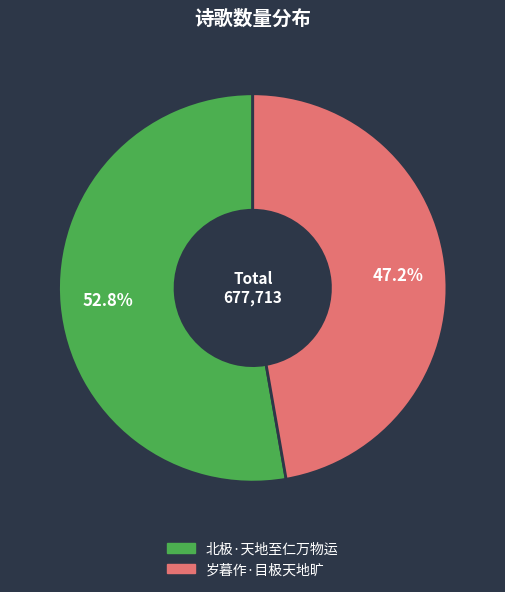

Which category accounts for the majority?

北极·天地至仁万物运